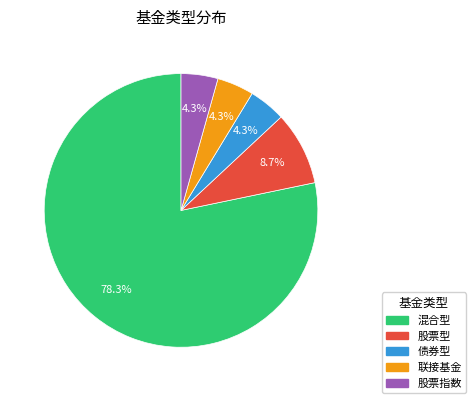

Does 混合型 account for over 50% of the chart?

Yes